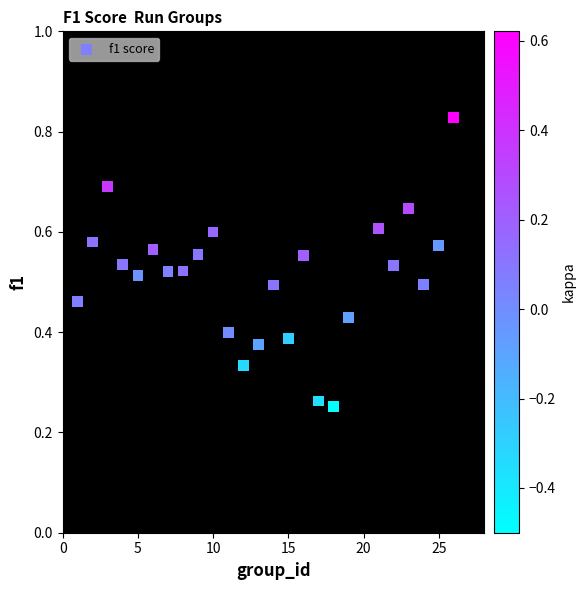

What is the range of X values (max minus min)?

25.0